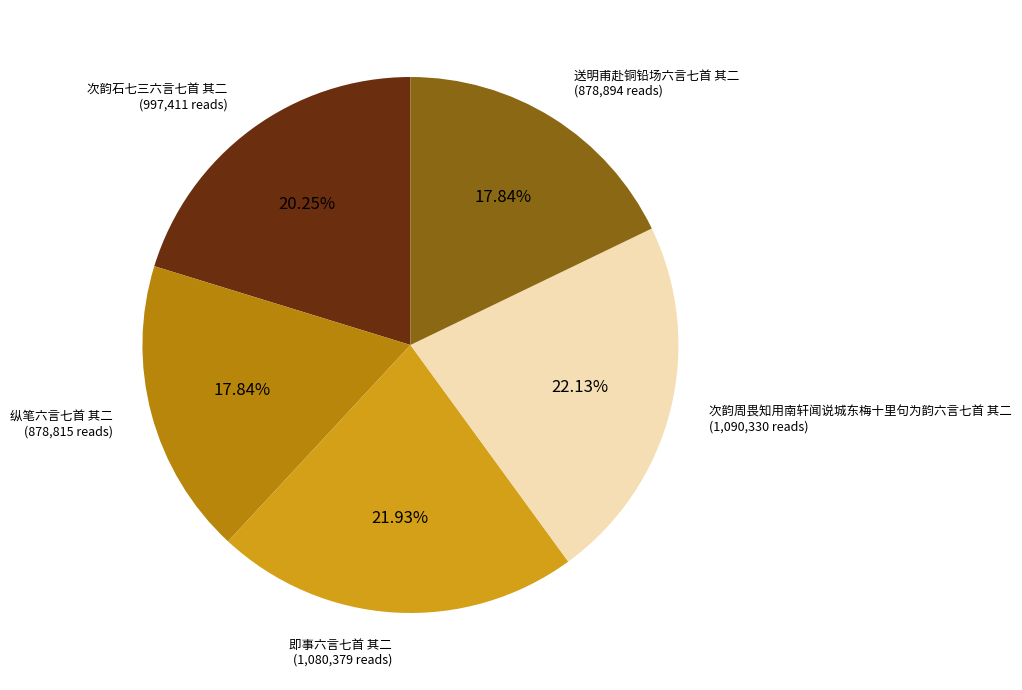

Does any single category account for the majority?

No